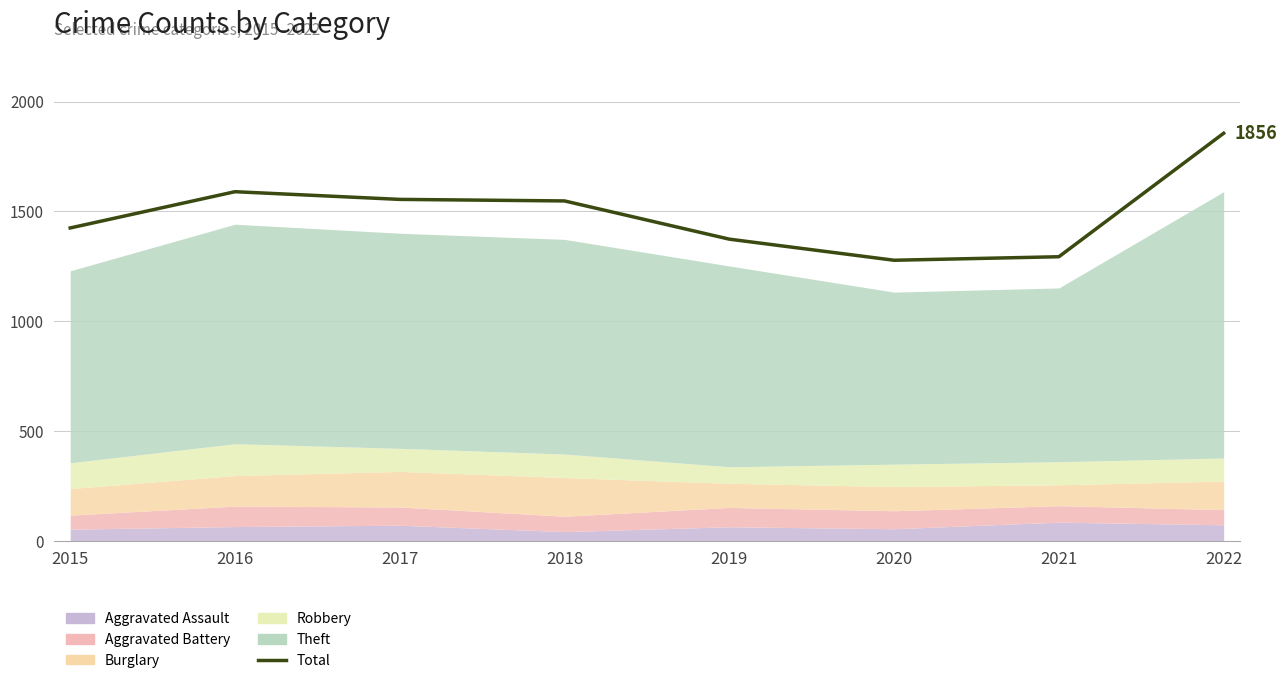

Reading left to right, extract all data points from this chart.

2015=1425	2016=1590	2017=1555	2018=1548	2019=1374	2020=1278	2021=1294	2022=1856